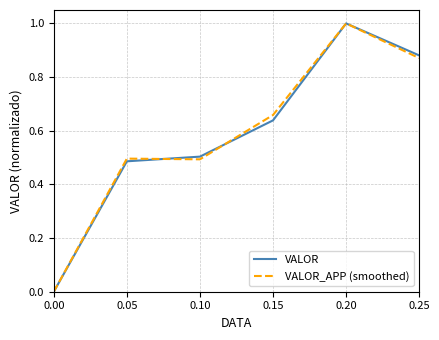

At which category does VALOR reach its first local peak?

0.20